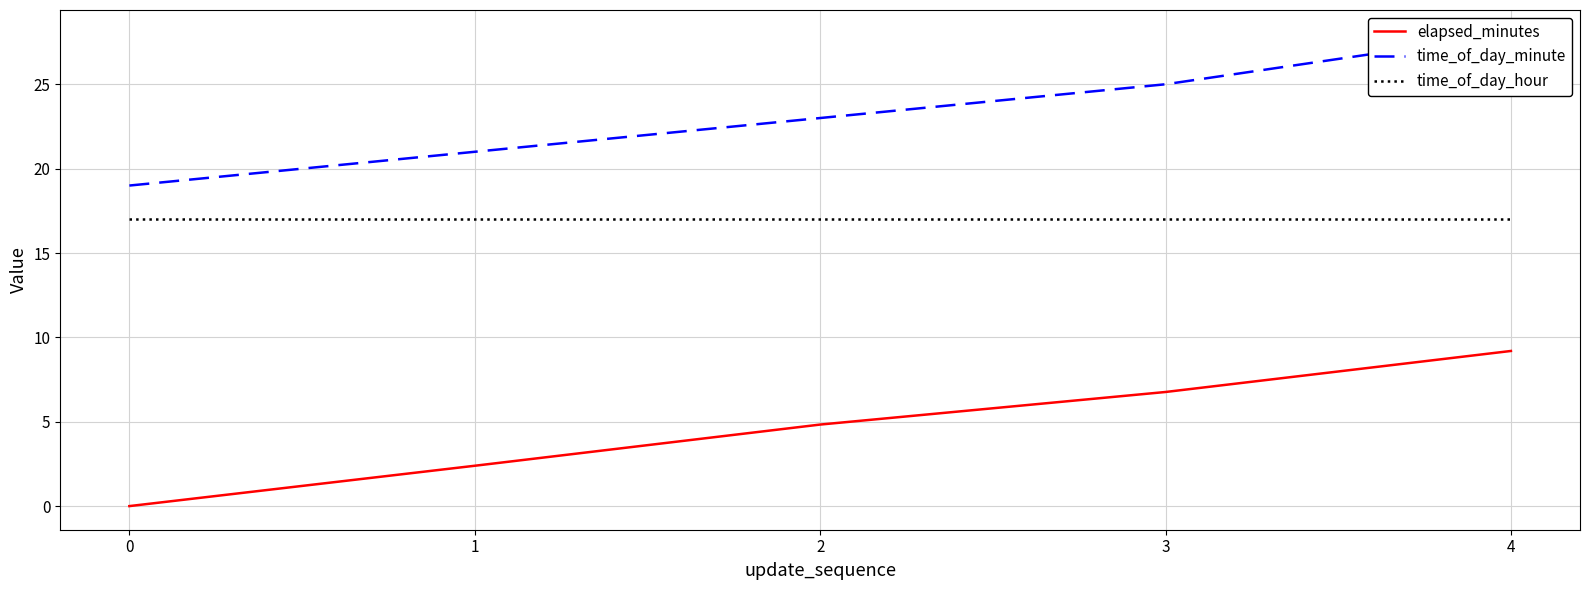

True or false: elapsed_minutes and time_of_day_hour cross at least once.

False